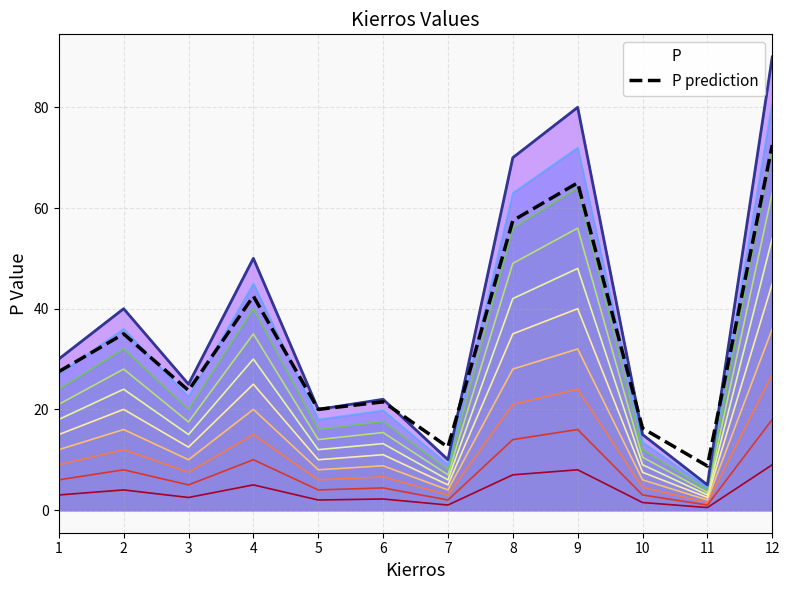

Reading right to left, extract all data points from this chart.

72.5	8.8	16.2	65.0	57.5	12.5	21.5	20.0	42.5	23.8	35.0	27.5